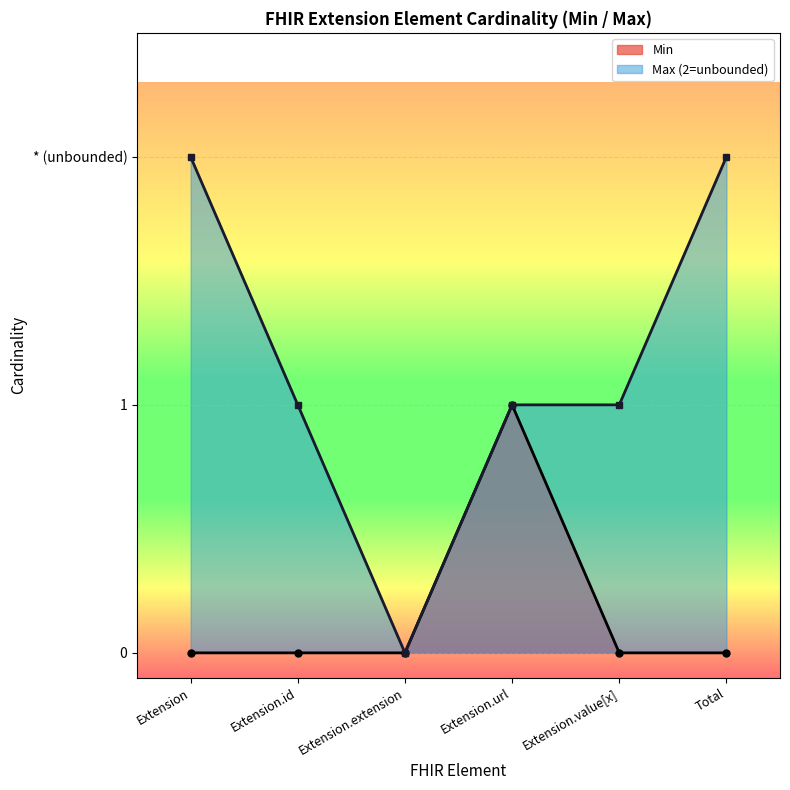

Which has a higher value, Extension.url or Total?

Extension.url